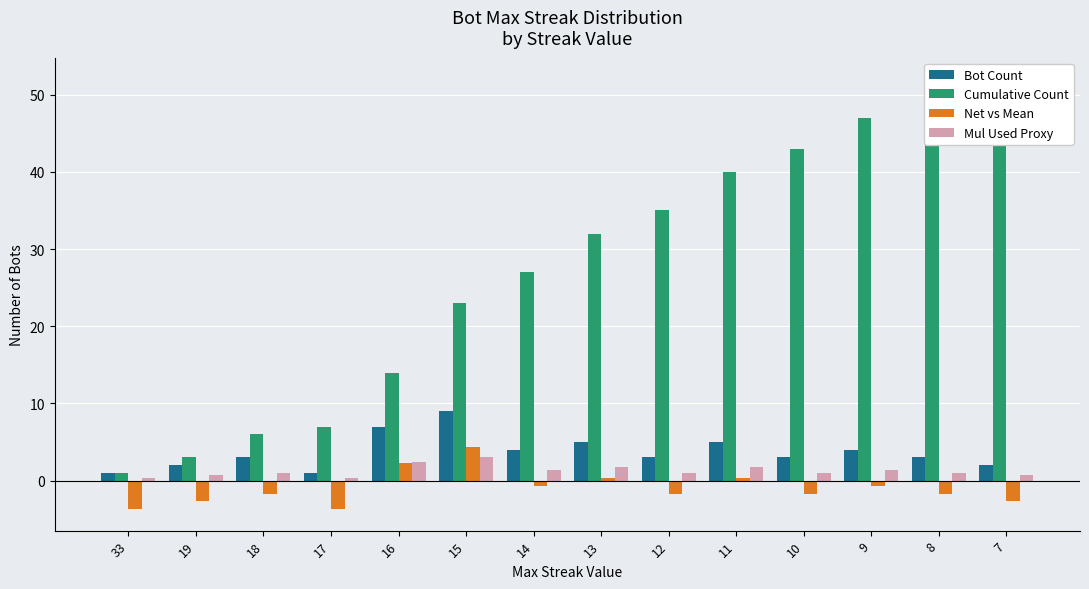

Reading left to right, what are all the values shown in this chart?

Bot Count: 1.0	2.0	3.0	1.0	7.0	9.0	4.0	5.0	3.0	5.0	3.0	4.0	3.0	2.0
Cumulative Count: 1.0	3.0	6.0	7.0	14.0	23.0	27.0	32.0	35.0	40.0	43.0	47.0	50.0	52.0
Net vs Mean: -3.7	-2.7	-1.7	-3.7	2.3	4.3	-0.7	0.3	-1.7	0.3	-1.7	-0.7	-1.7	-2.7
Mul Used Proxy: 0.3	0.7	1.0	0.3	2.4	3.1	1.4	1.7	1.0	1.7	1.0	1.4	1.0	0.7